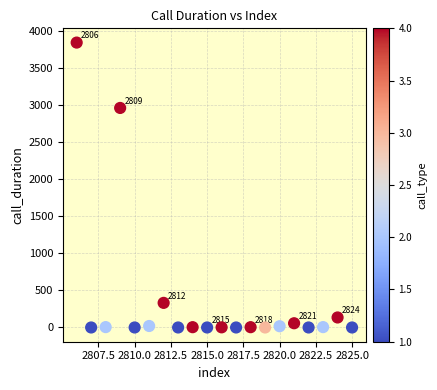

What is the range of X values (max minus min)?

19